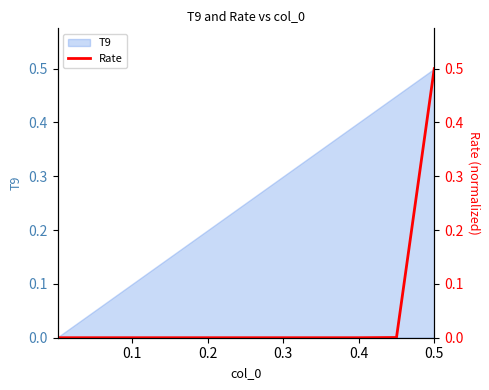

The T9 series shows 0.4 at 0.4. True or false?

True